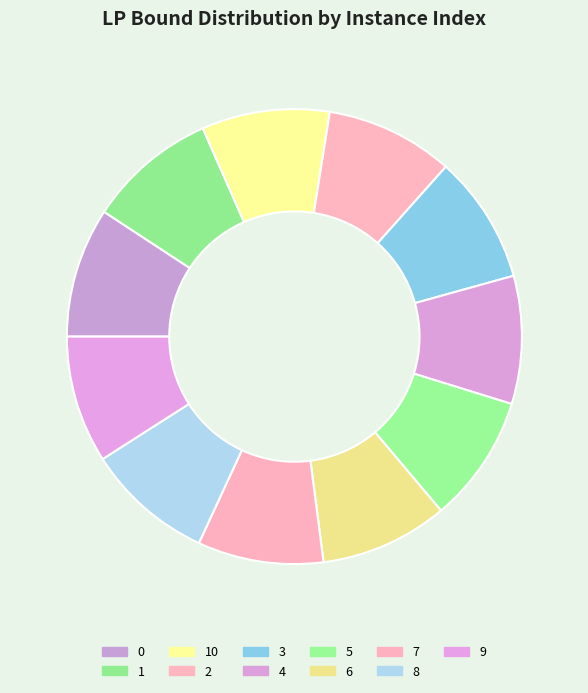

Is the sum of 0 and 4 greater than half?

No